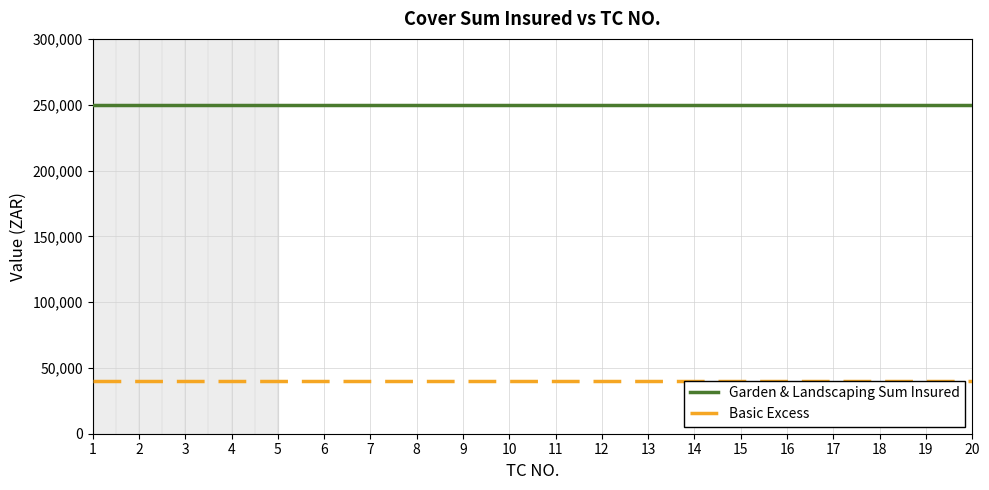

Is this an area chart (filled region under the line)?

No